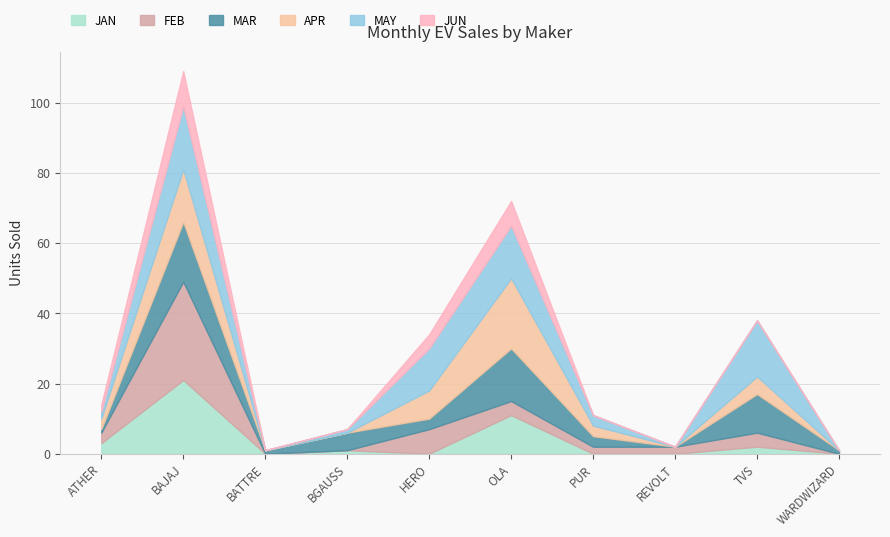

Rank the series at WARDWIZARD from lowest to highest value.

JAN, FEB, APR, MAY, JUN, MAR